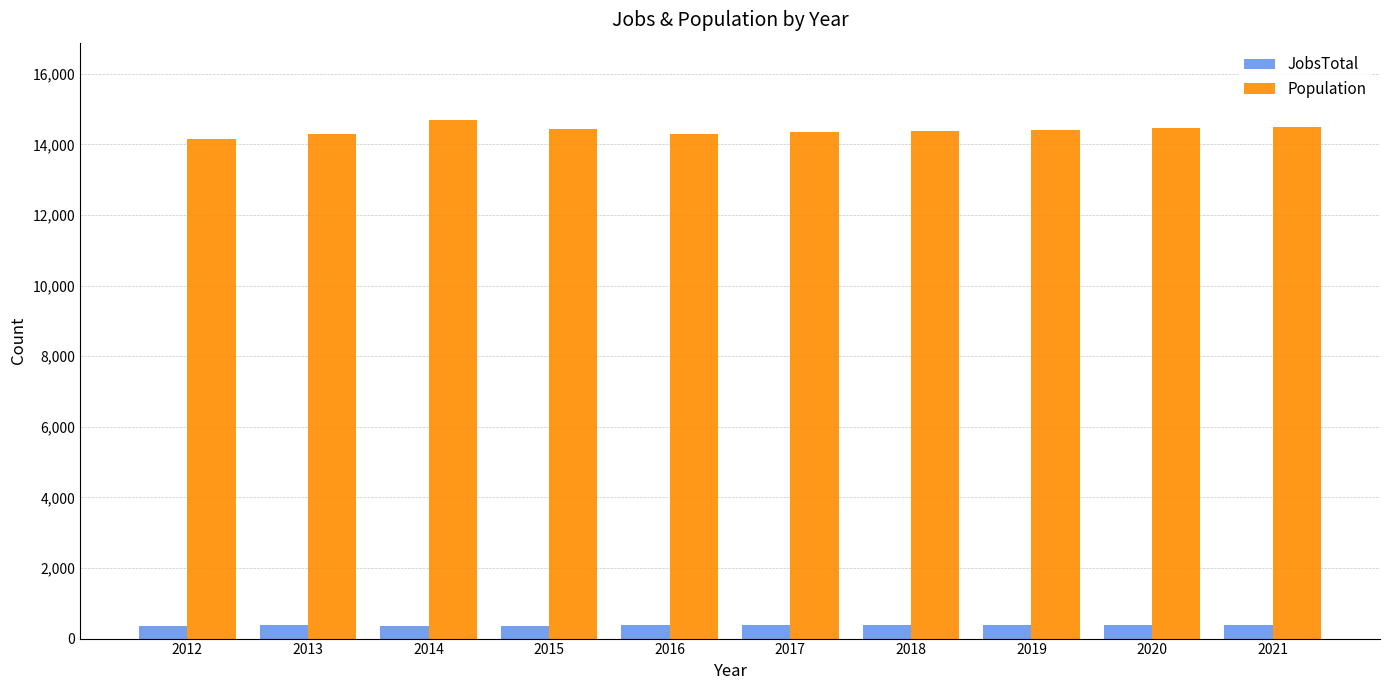

How many groups of bars are there?

10